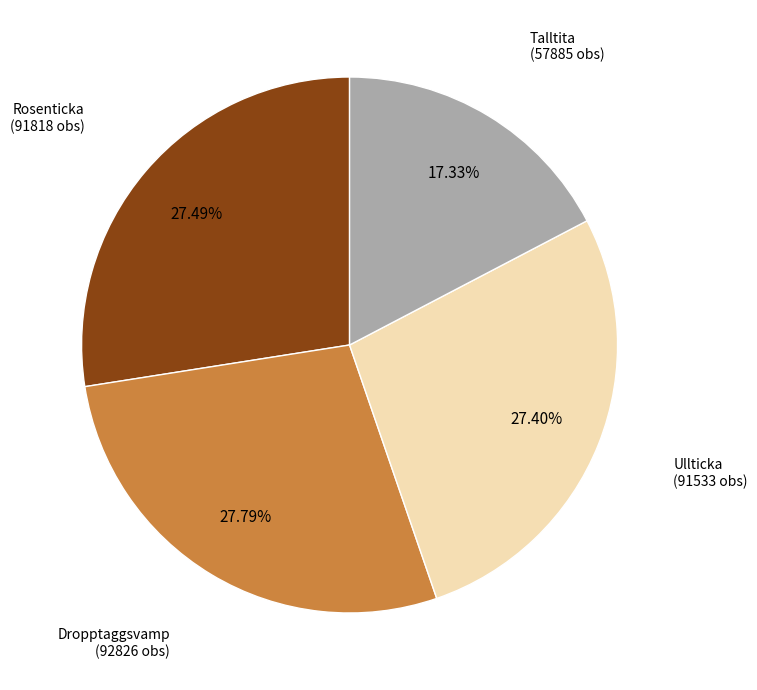

Is there any slice that represents more than half of the pie?

No